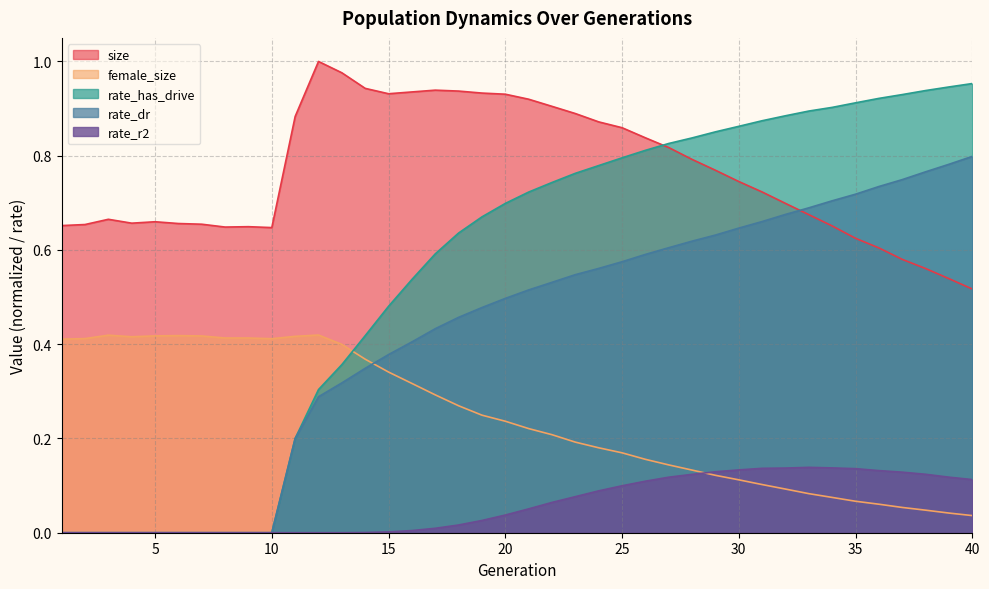

At which category is the sum across all series the highest?

27